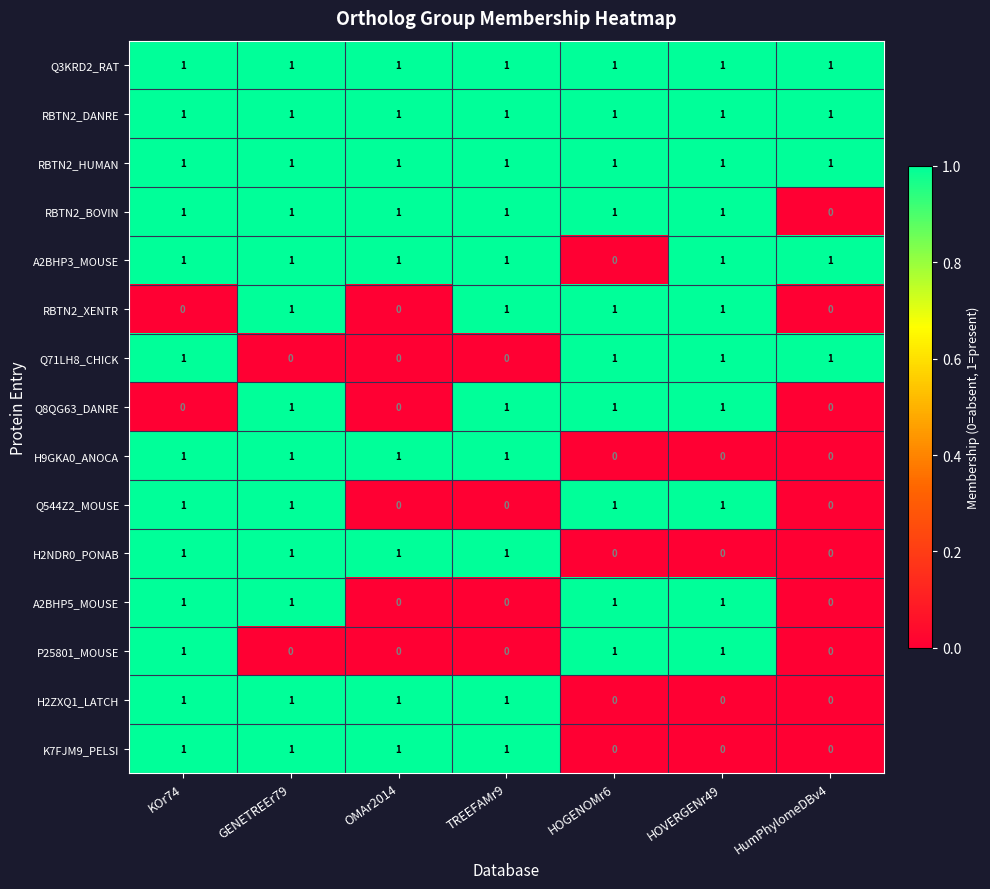

What is the sum of all Q8QG63_DANRE values?

4